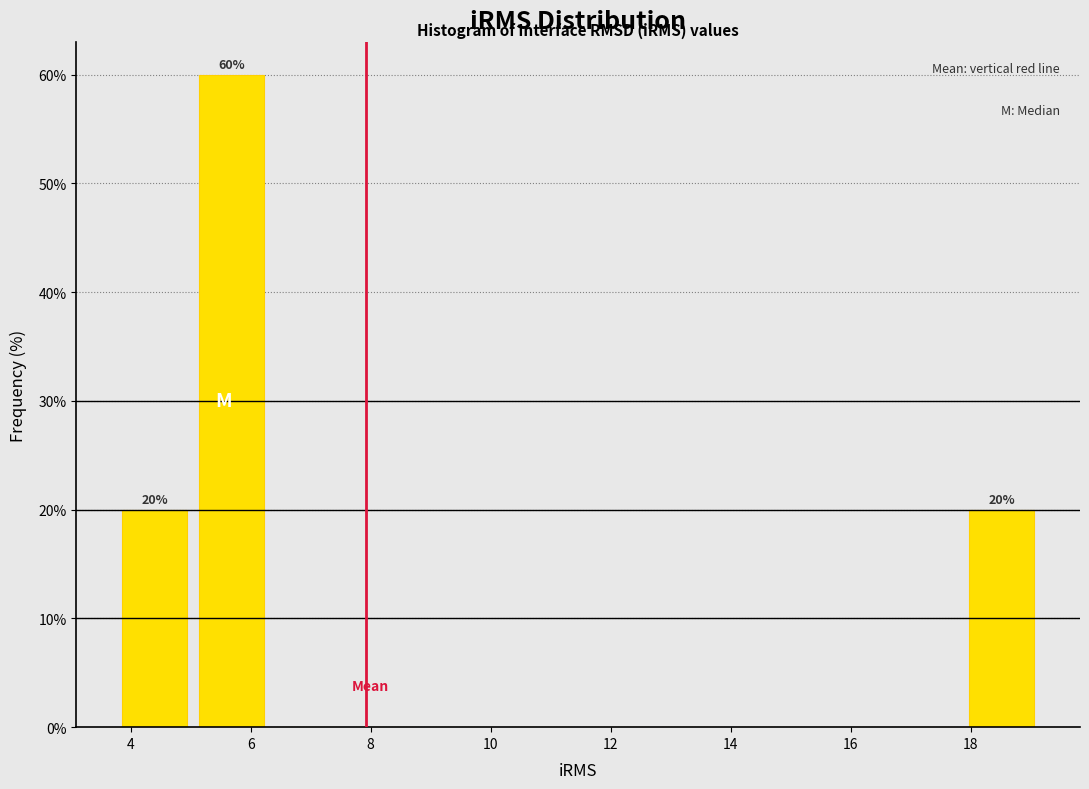

Over which range of the x-axis is the bar tallest?

5.0 to 6.4